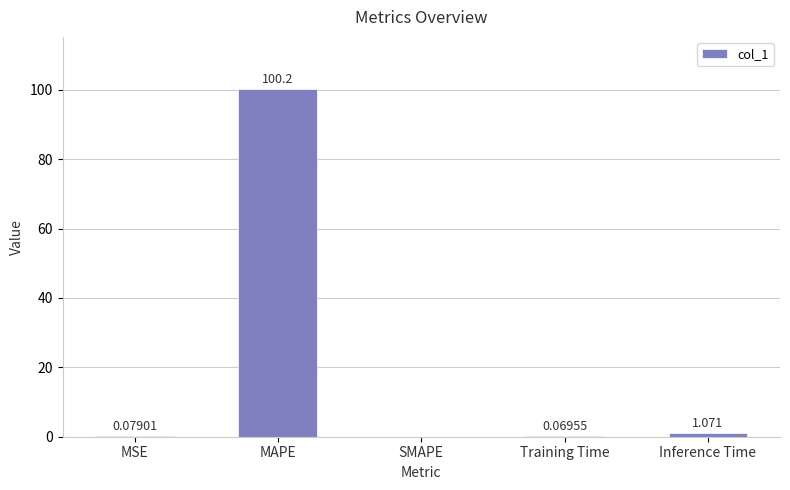

What is the difference between the values at MSE and Inference Time?

1.0